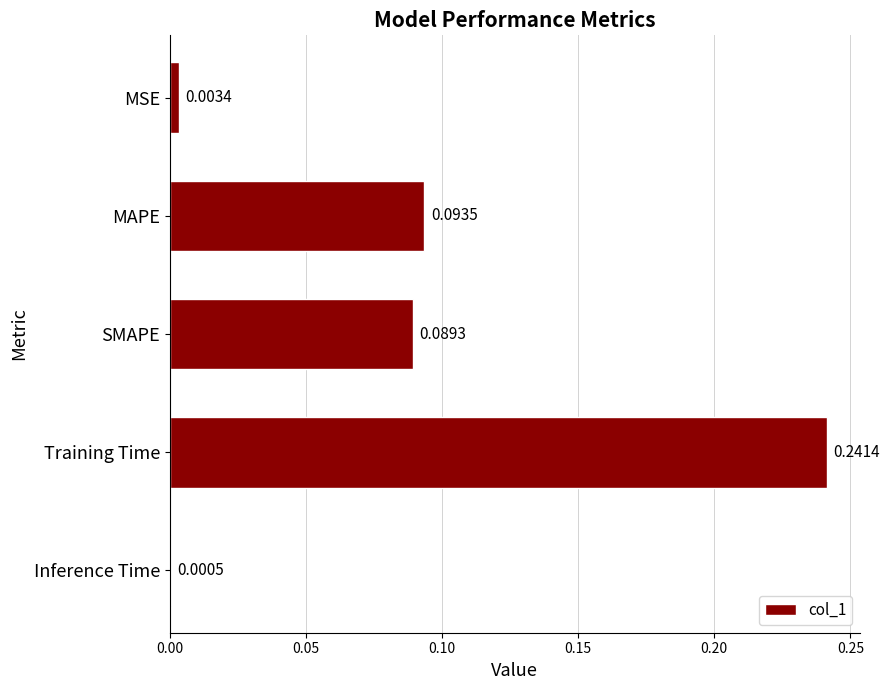

What is the change in value from MSE to SMAPE?

+0.1